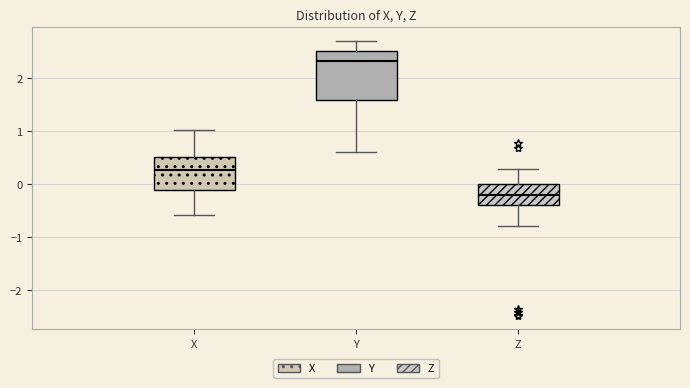

Reading left to right, read every box against the y-axis: the position of its median line, the range the box covers, and the ends of its whiskers. The values are not printed on the chart, so give them approximately, as read against the axis.

X: median 0.3, box -0.1 to 0.5, whiskers -0.6 to 1.0
Y: median 2.3, box 1.6 to 2.5, whiskers 0.6 to 2.7
Z: median -0.2, box -0.4 to 0.0, whiskers -0.8 to 0.3